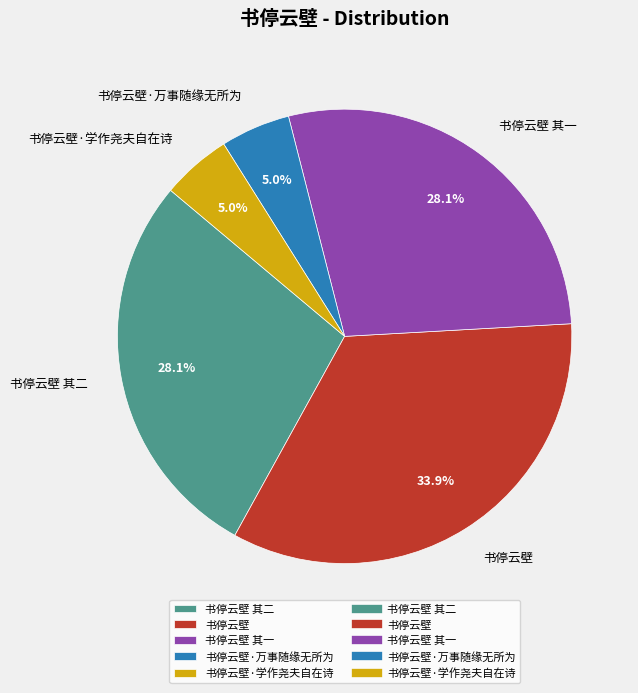

To the nearest percent, what is the difference between the 书停云壁 and 书停云壁 其一 slice percentages?

6%